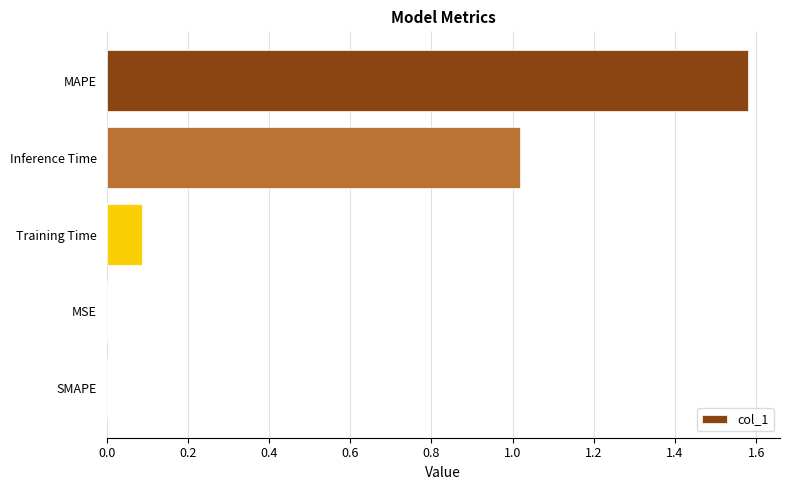

Is it true that the value at MAPE is 1.0?

False